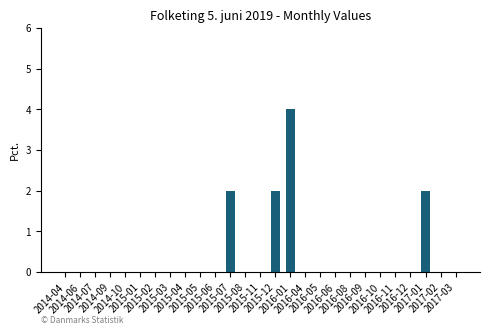

What is the difference between the values at 2016-08 and 2015-12?

2